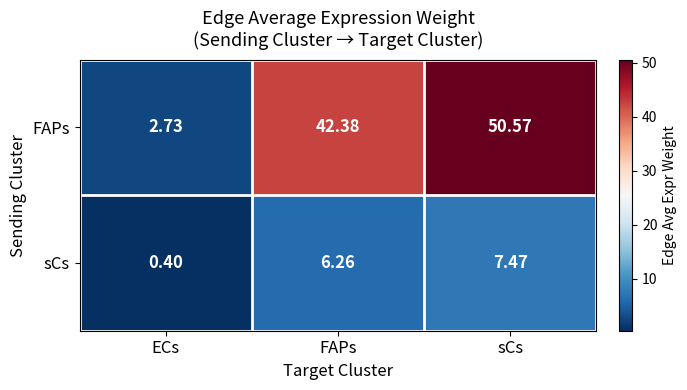

What is the difference between the highest and lowest values at sCs?

43.1